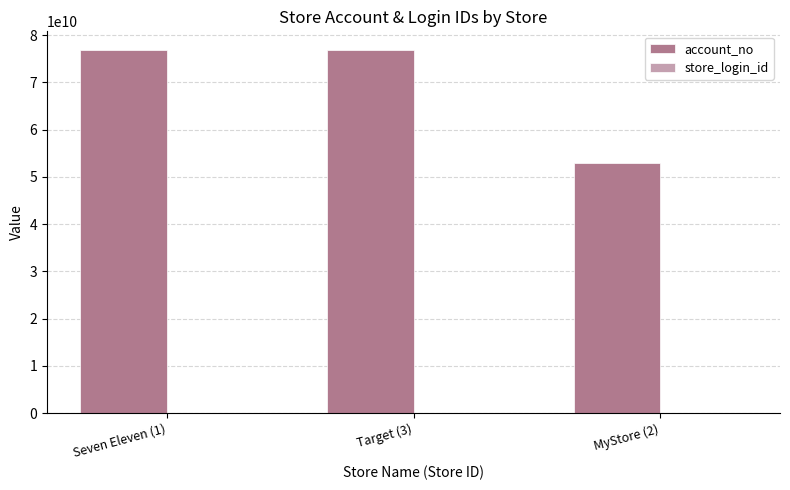

How many groups of bars are there?

3